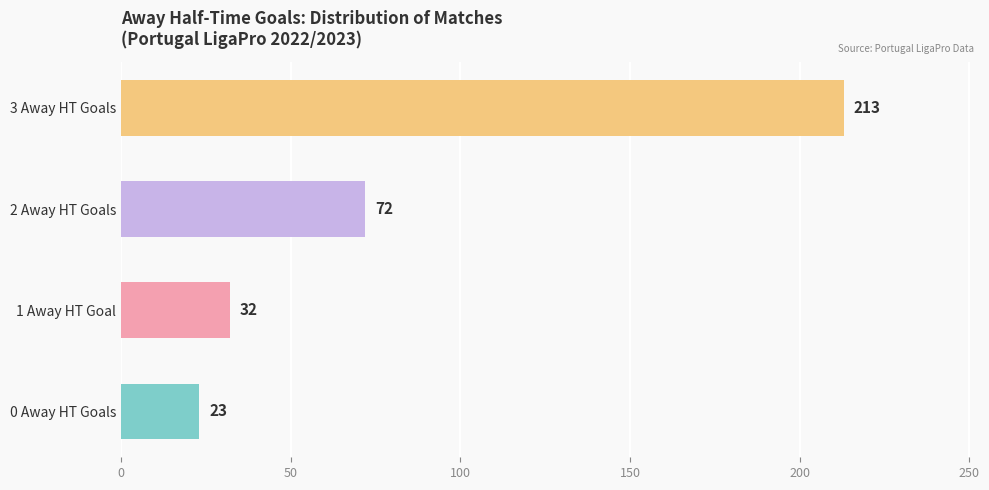

Which has a higher value, 2 Away HT Goals or 3 Away HT Goals?

3 Away HT Goals